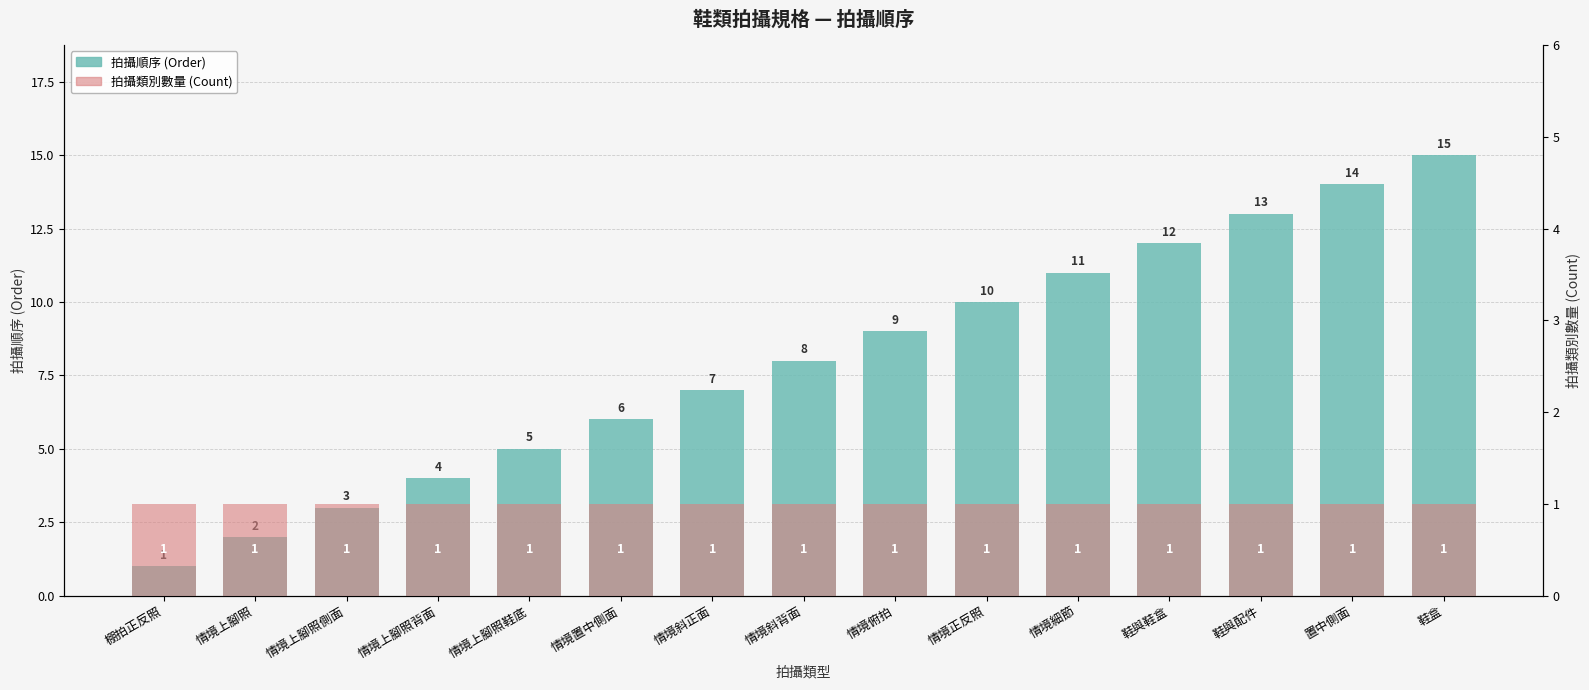

What is the highest value of the 拍攝類別數量 (Count) series?

1